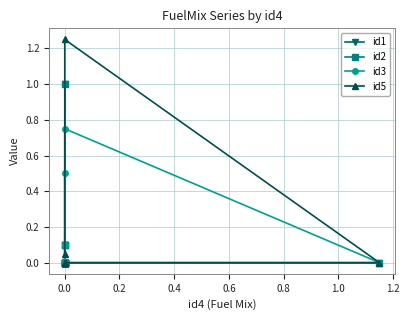

What is the sum of all id5 values?

1.3